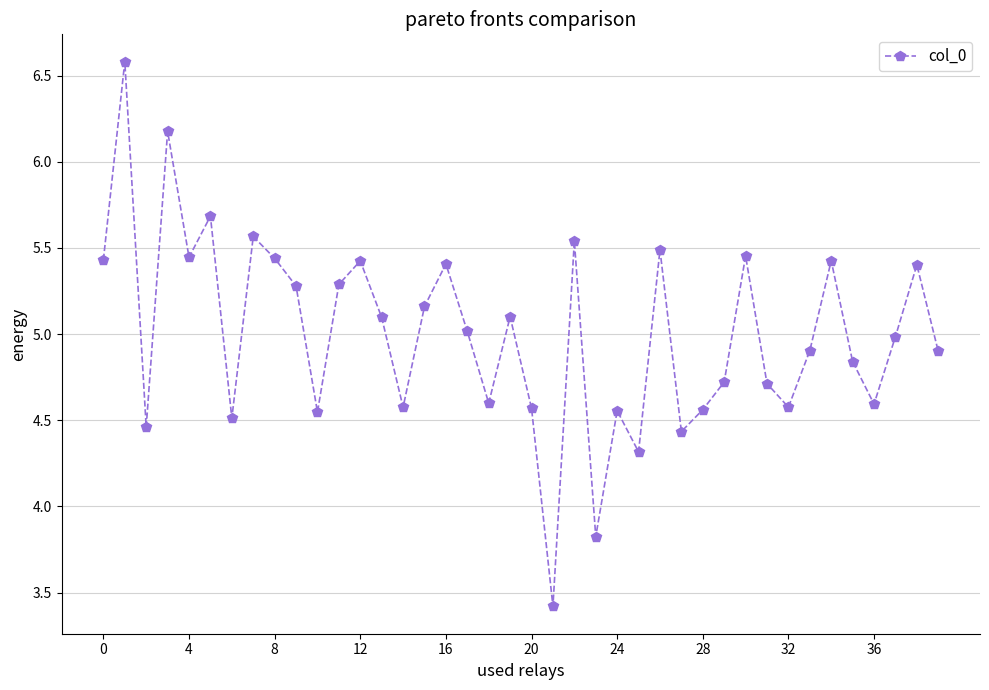

What is the greatest value displayed?

6.6